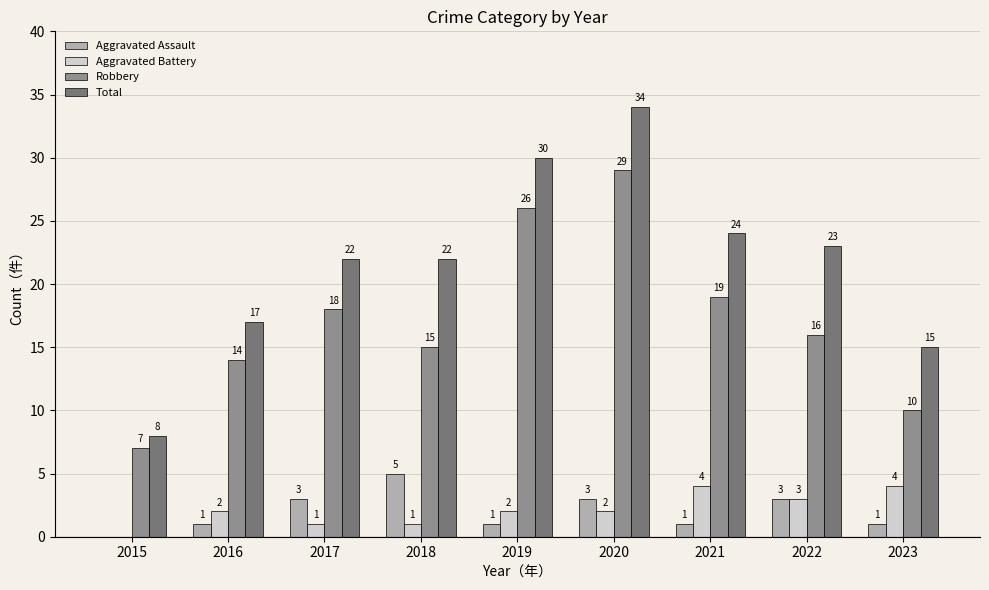

What is the maximum value shown in the chart?

34